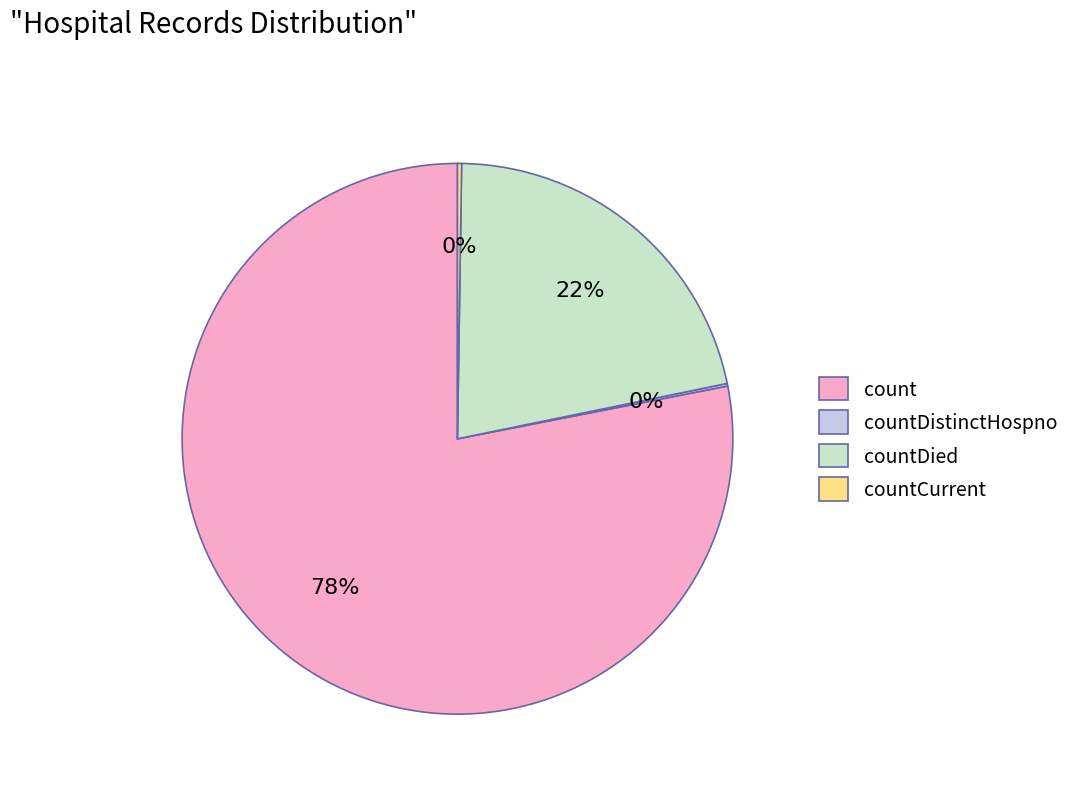

To the nearest percent, what is the difference between the largest and smallest slice percentages?

78%